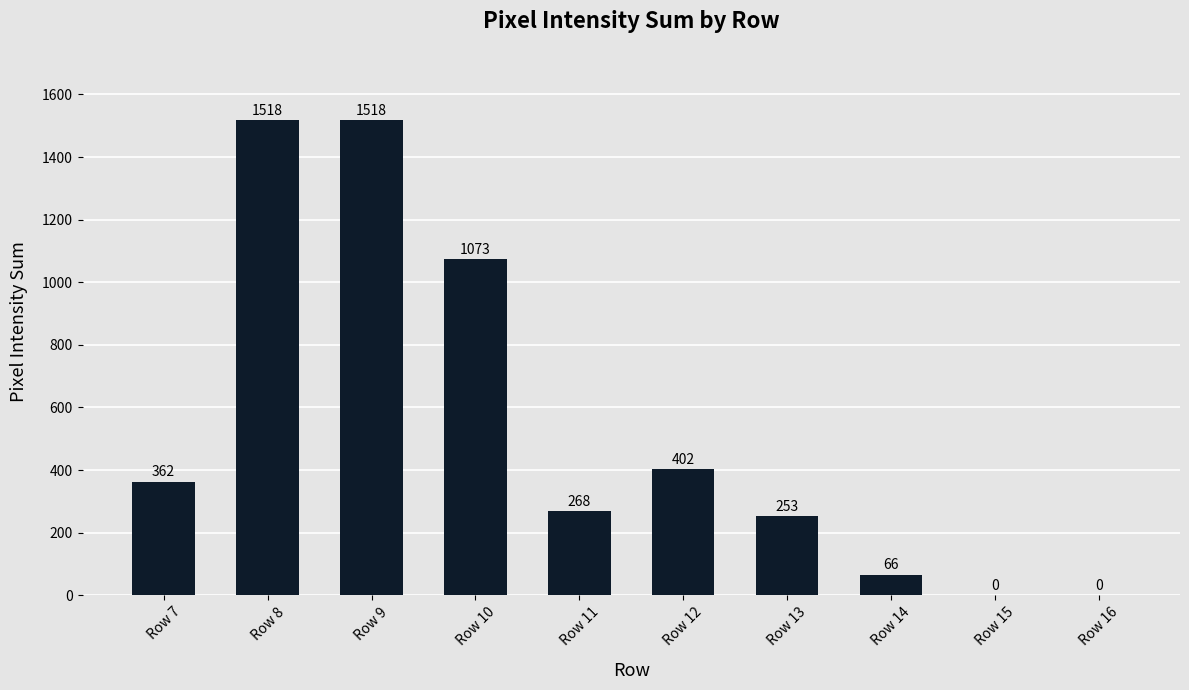

What is the sum of all values?

5460